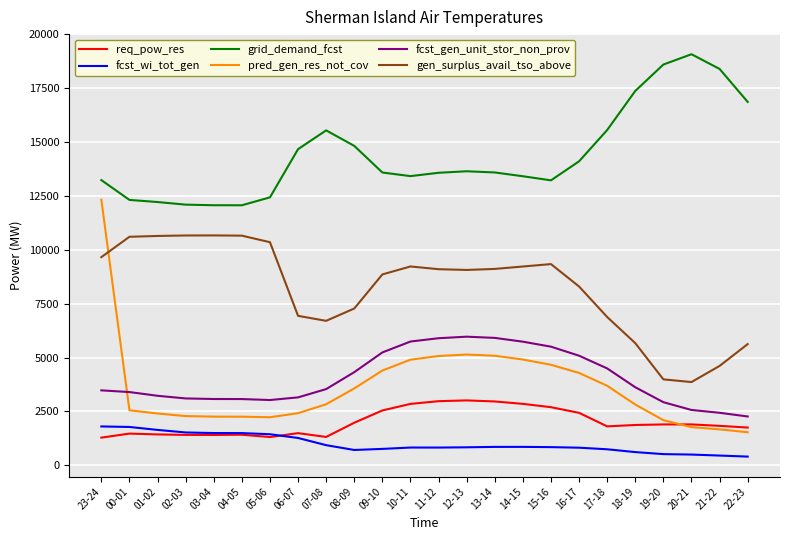

Rank the series by their maximum value, from lowest to highest.

fcst_wi_tot_gen, req_pow_res, fcst_gen_unit_stor_non_prov, gen_surplus_avail_tso_above, pred_gen_res_not_cov, grid_demand_fcst